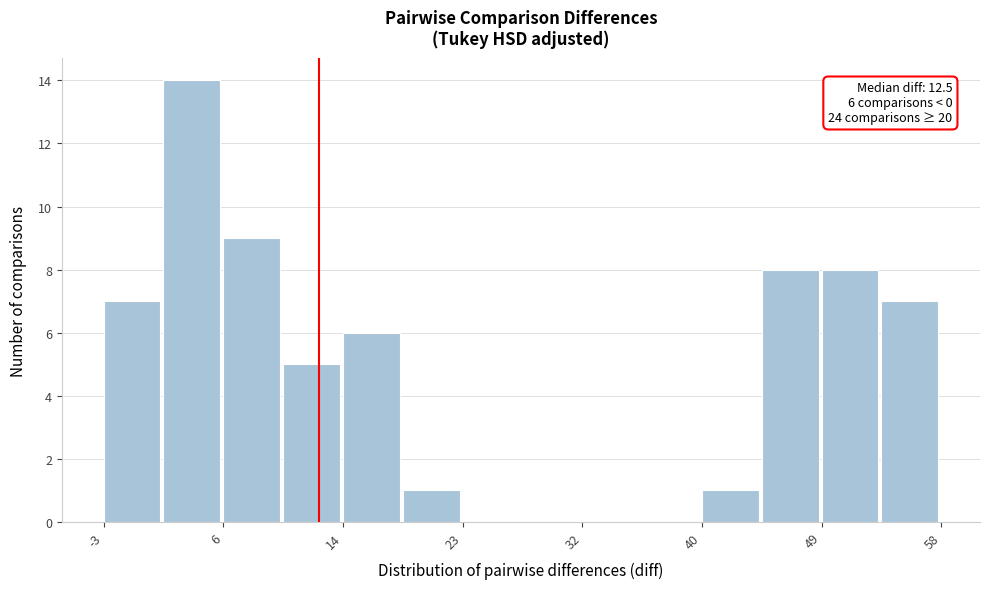

Which range on the x-axis has the tallest bar?

1 to 6